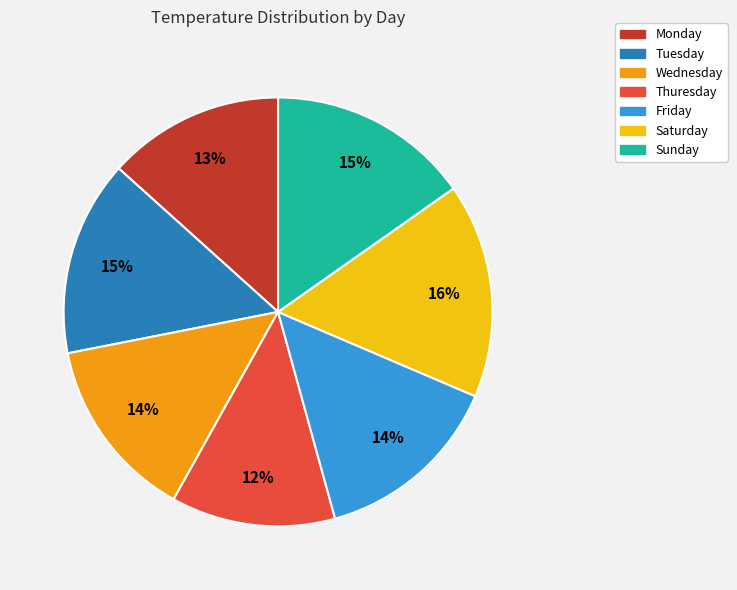

Count the number of slices in the pie.

7